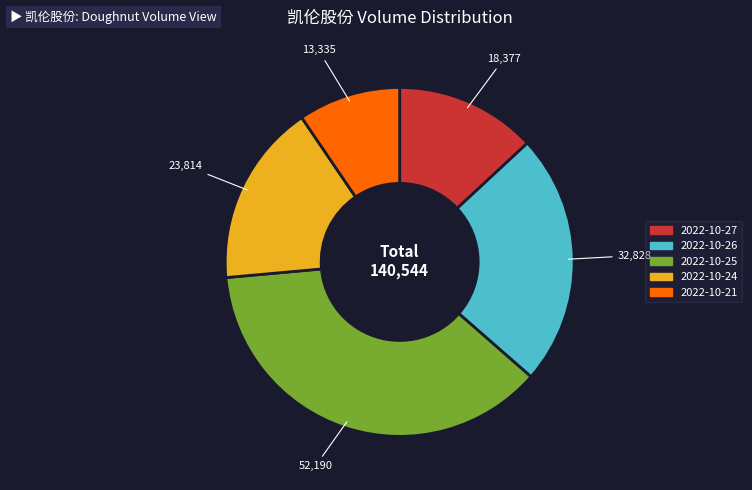

Is the sum of 2022-10-27 and 2022-10-24 greater than half?

No